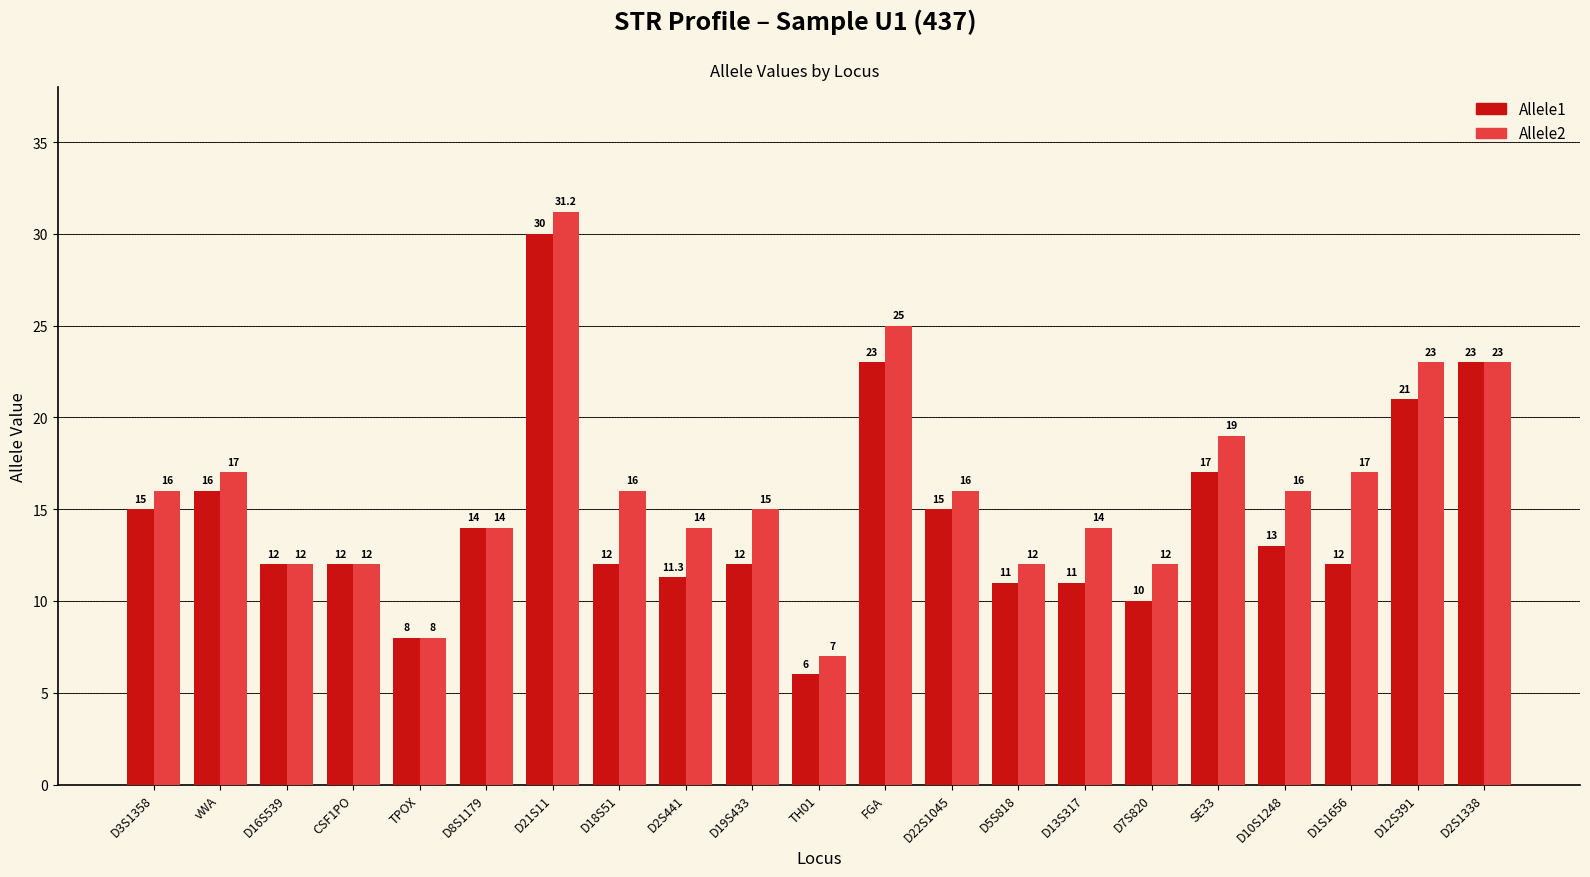

What is the greatest value displayed?

31.2